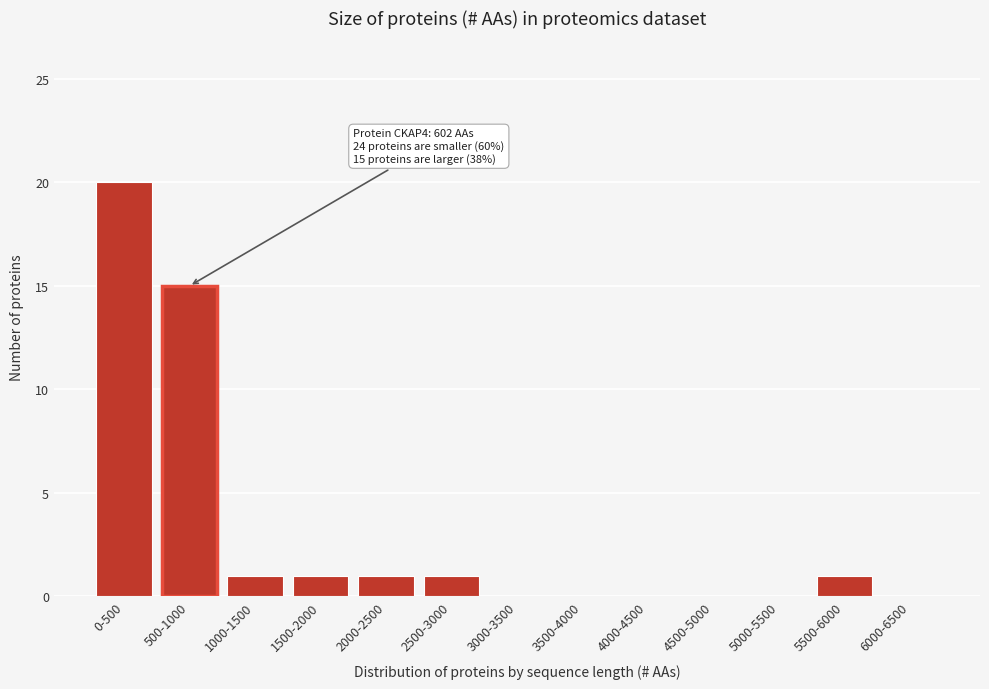

Reading right to left, transcribe all the data shown in this chart.

6000-6500=0	5500-6000=1	5000-5500=0	4500-5000=0	4000-4500=0	3500-4000=0	3000-3500=0	2500-3000=1	2000-2500=1	1500-2000=1	1000-1500=1	500-1000=15	0-500=20